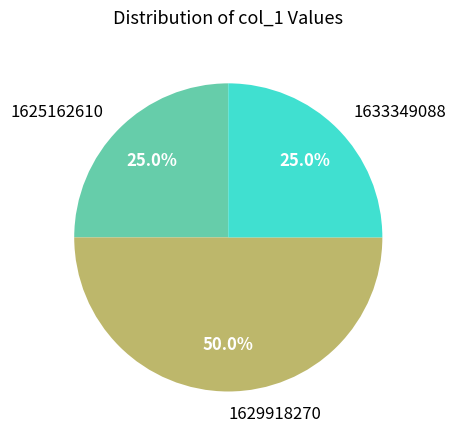

Which slice is the largest?

1629918270